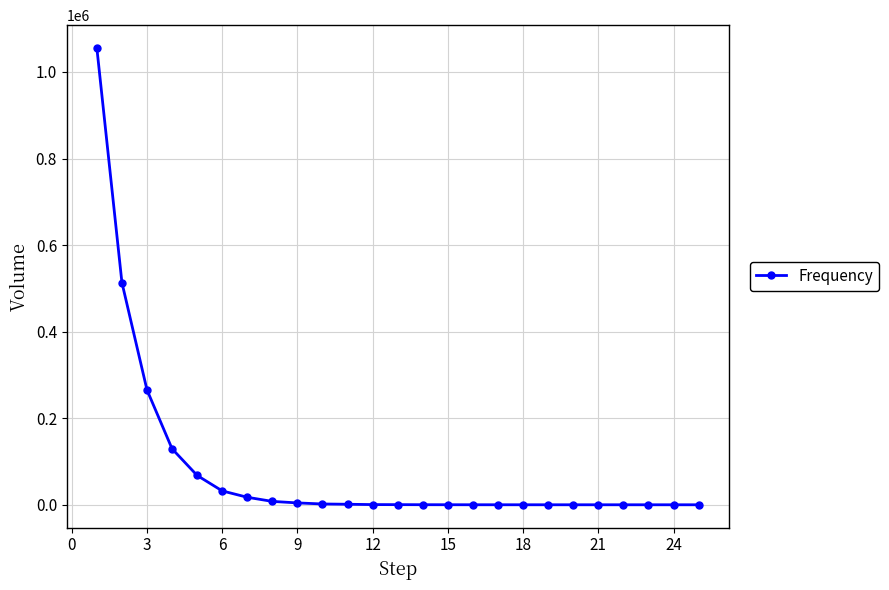

What is the maximum value shown in the chart?

1055314